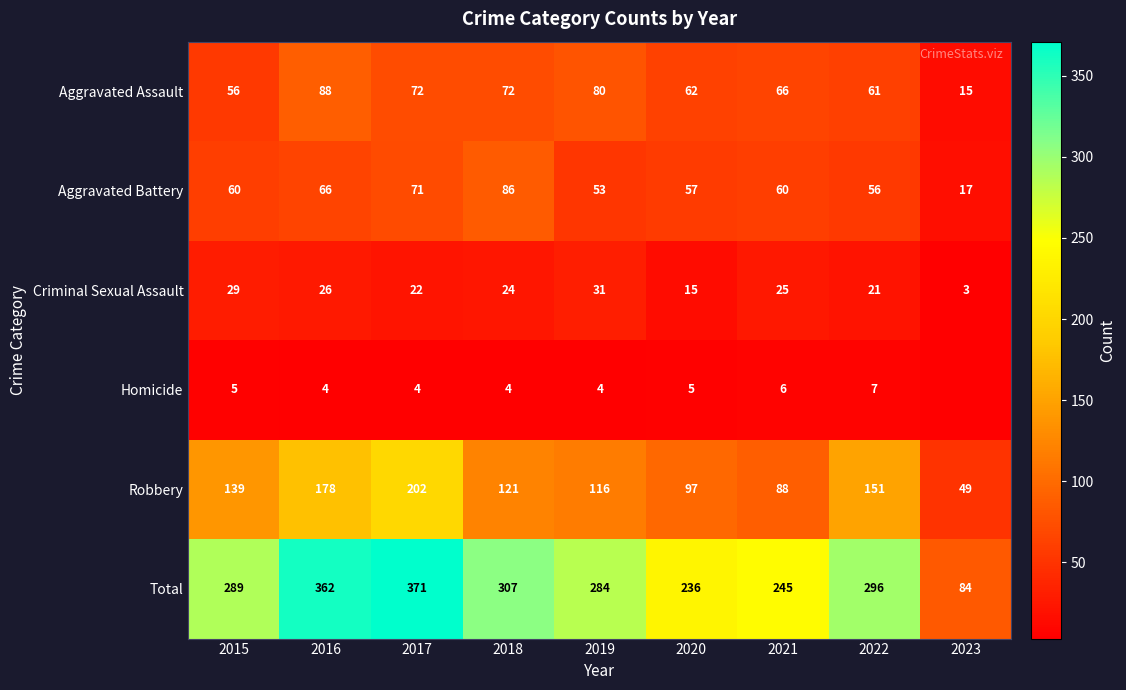

How many data points in Aggravated Assault are less than 66?

4